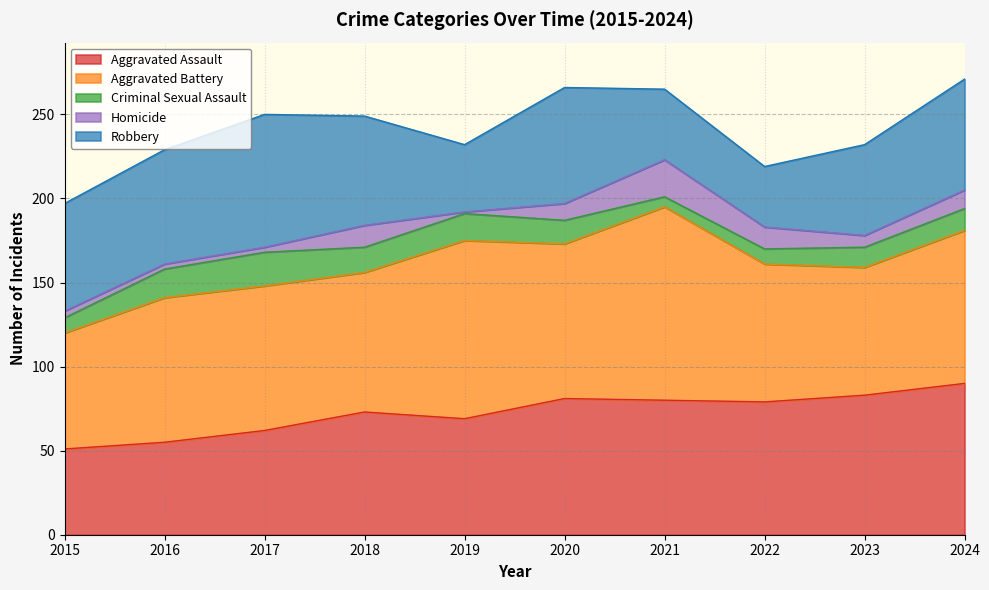

What is the approximate value of Robbery at 2016, to the nearest 10?

70